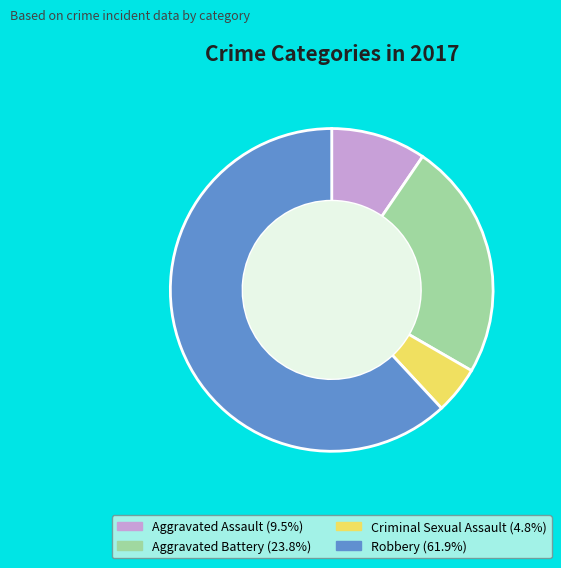

What is the ratio of the value at Aggravated Assault to the value at Aggravated Battery?

0.4